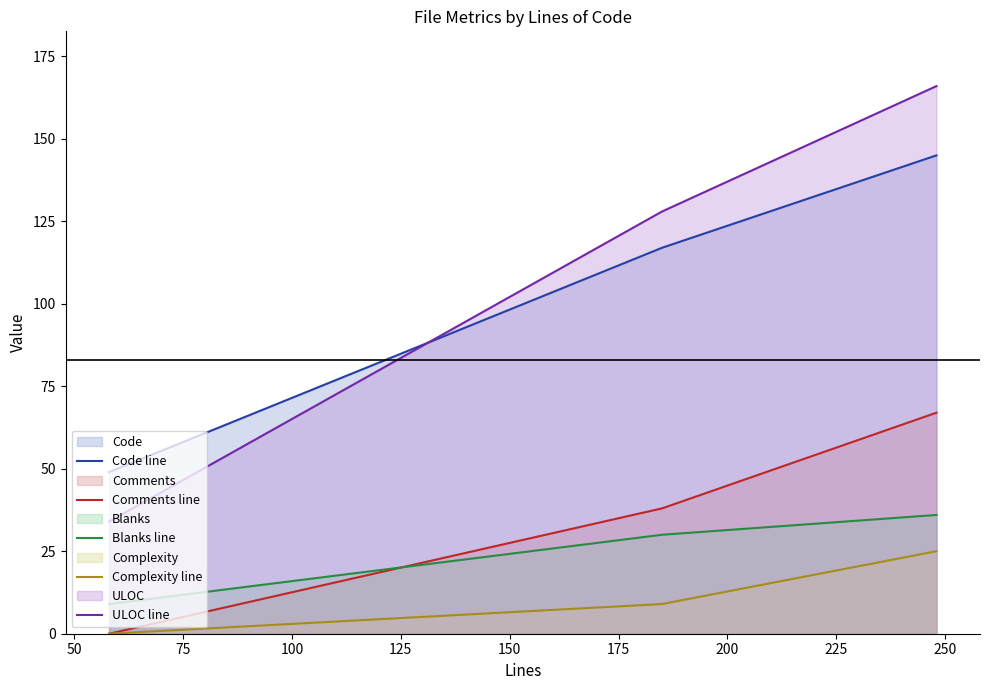

What is the maximum value for ULOC line?

166